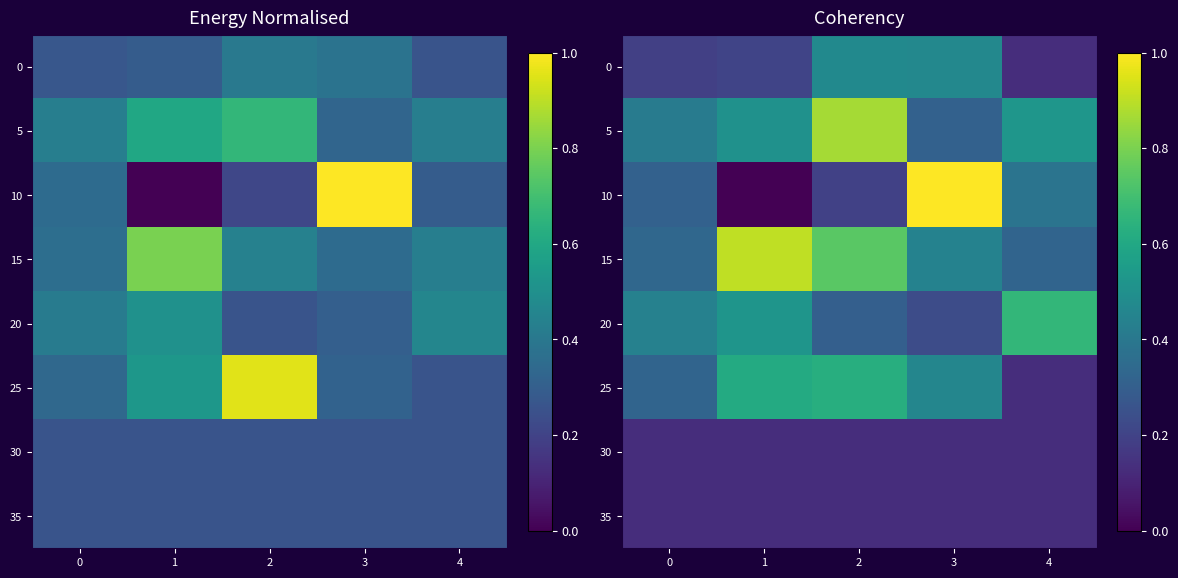

True or false: 25 has a value of 0.5 at 3.

True